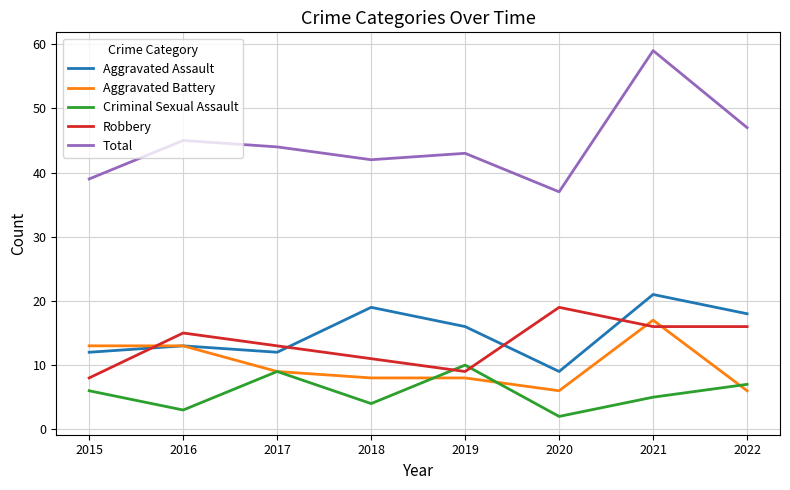

True or false: Total and Aggravated Battery cross at least once.

False